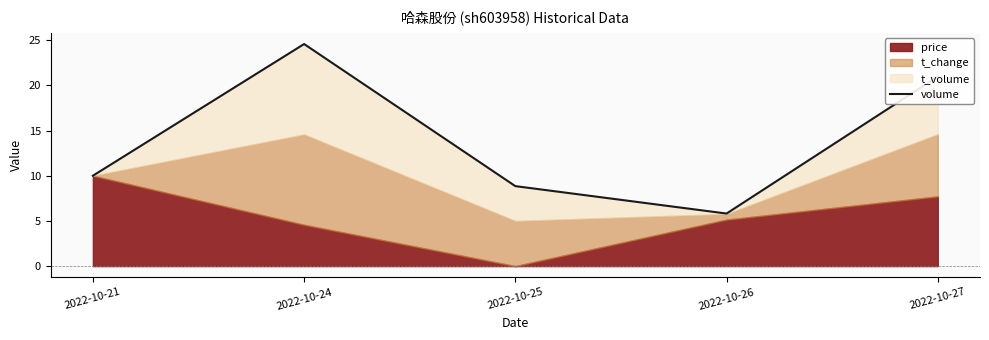

Rank the categories by value from highest to lowest.

2022-10-24, 2022-10-27, 2022-10-21, 2022-10-25, 2022-10-26